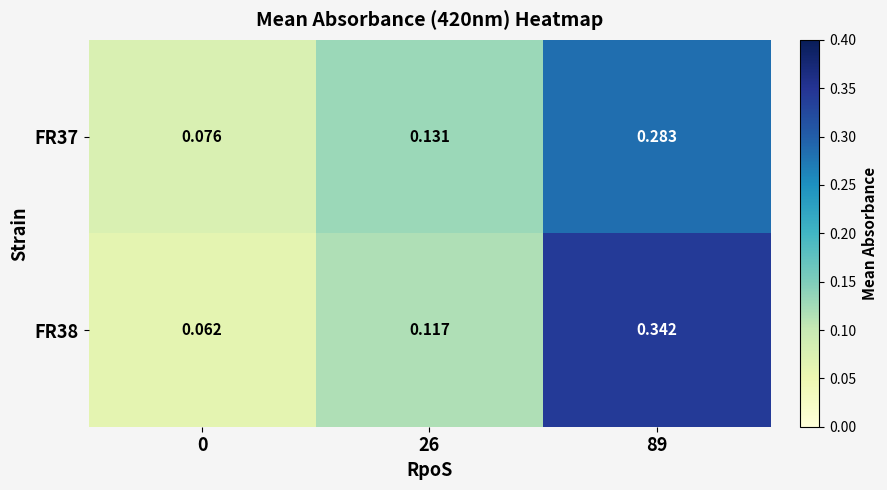

List the series in order of their peak value, highest first.

FR38, FR37